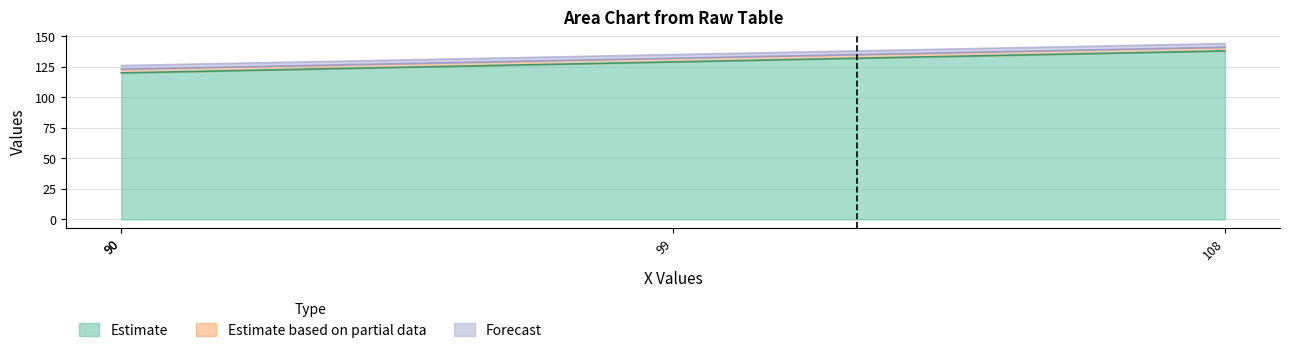

Count the number of data series in this chart.

3